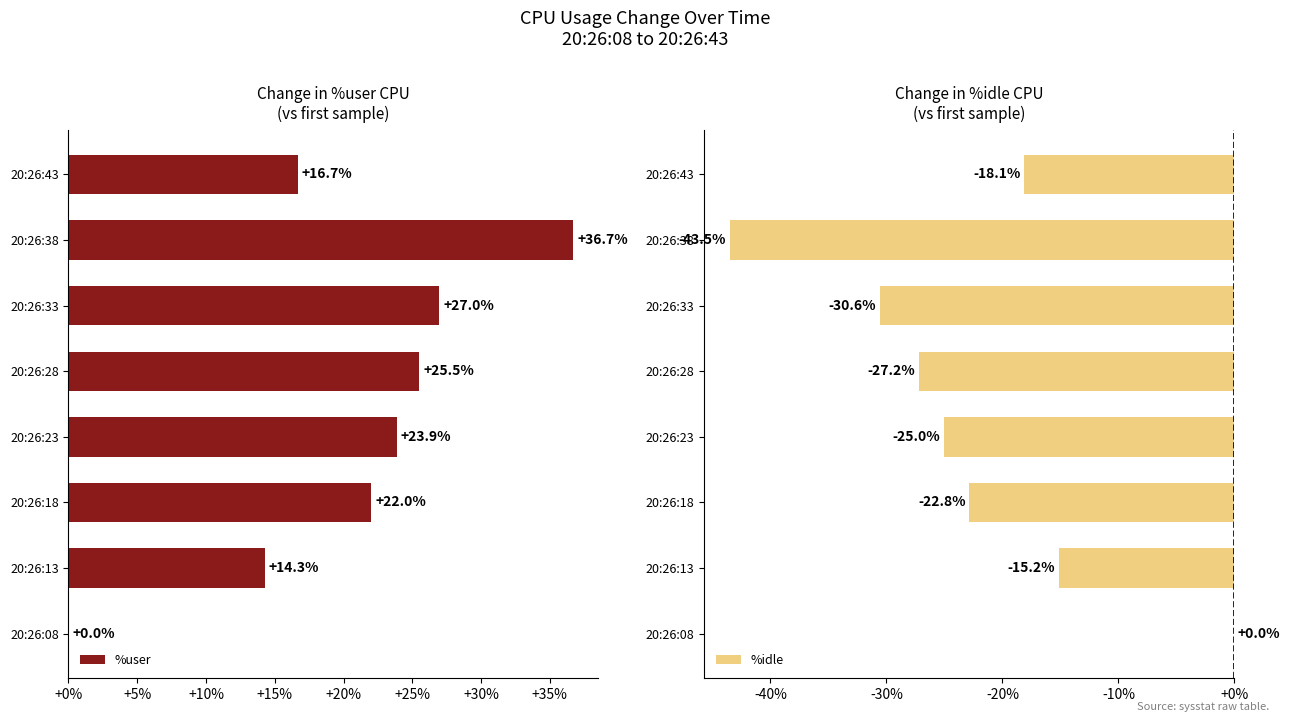

How many bars are there in total?

16